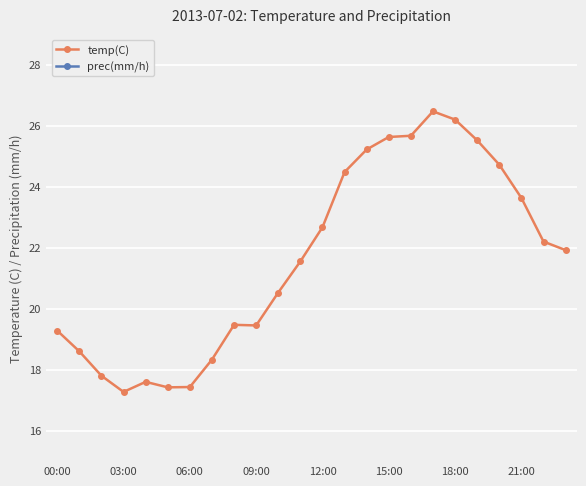

True or false: temp(C) has more than 0 points higher than both neighbors.

True